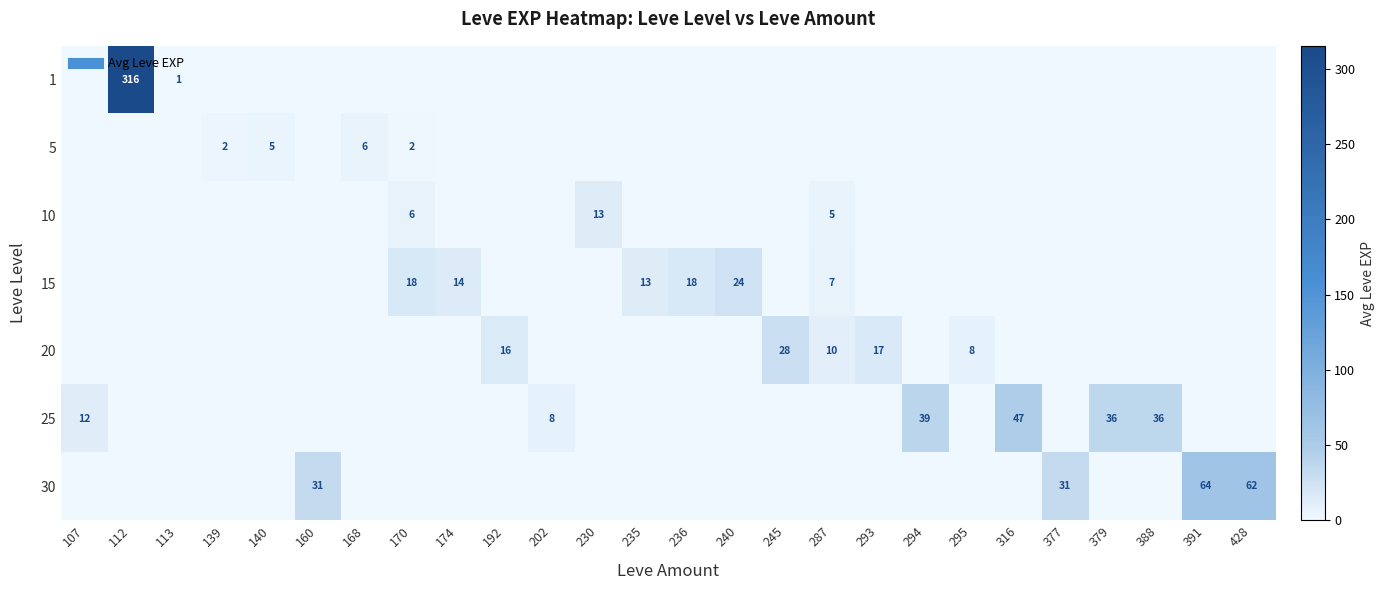

Where is 30 nearest to the value 32?

160